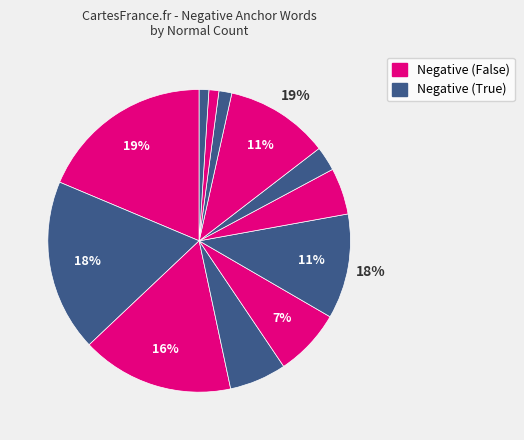

Is it true that product is 25% of the pie?

False